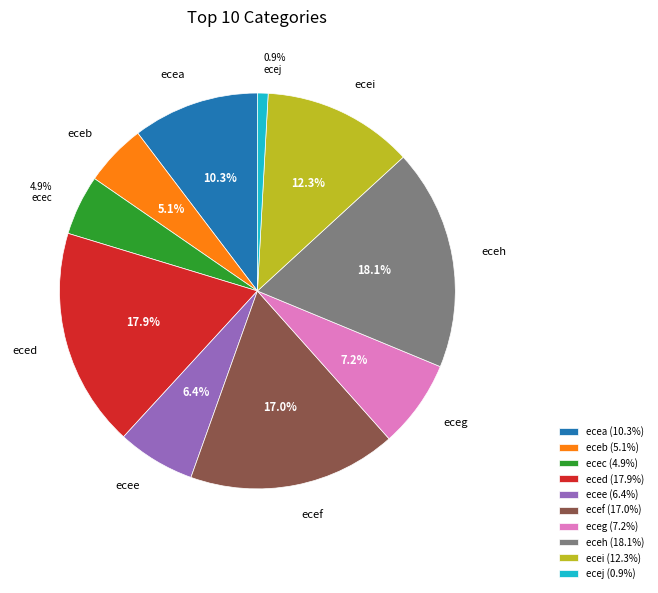

Does any single category account for the majority?

No